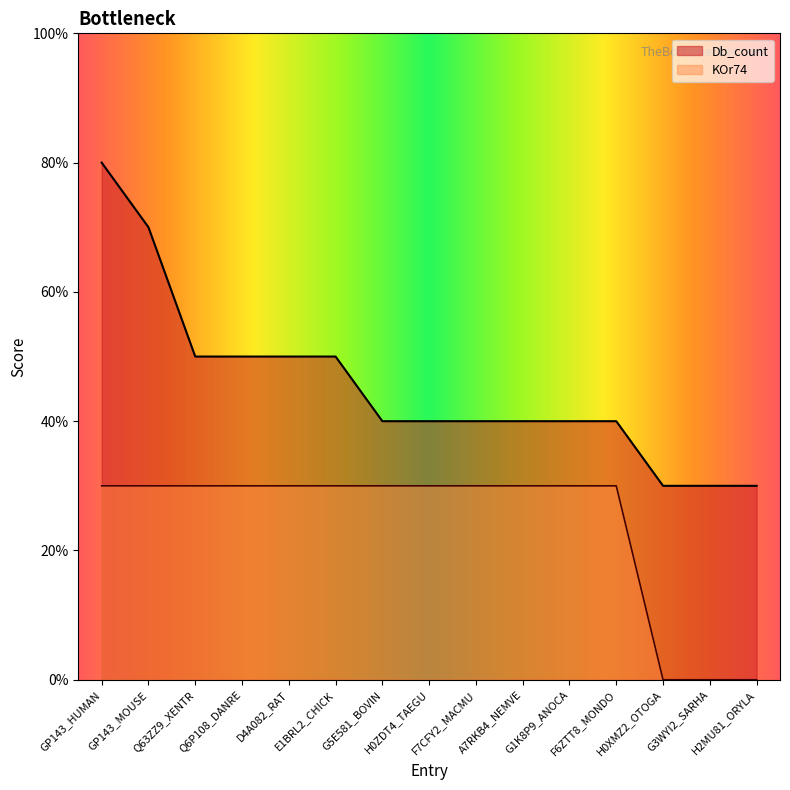

True or false: KOr74 has more than 2 interior local peaks.

False